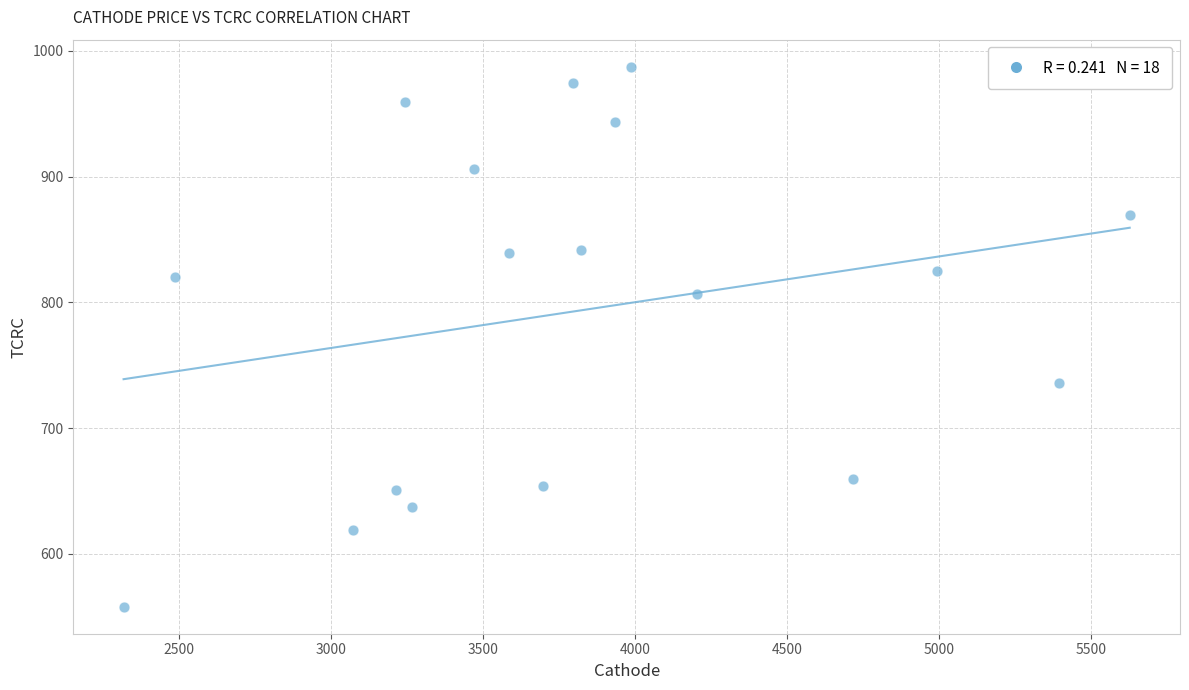

What is the range of Y values (max minus min)?

429.5